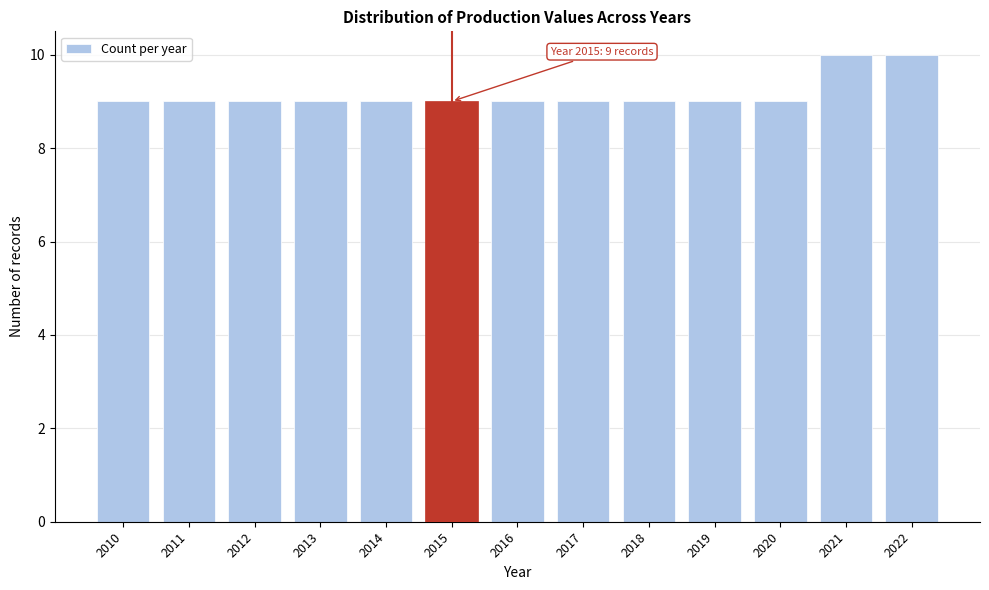

Reading left to right, extract all data points from this chart.

2010=9	2011=9	2012=9	2013=9	2014=9	2015=9	2016=9	2017=9	2018=9	2019=9	2020=9	2021=10	2022=10